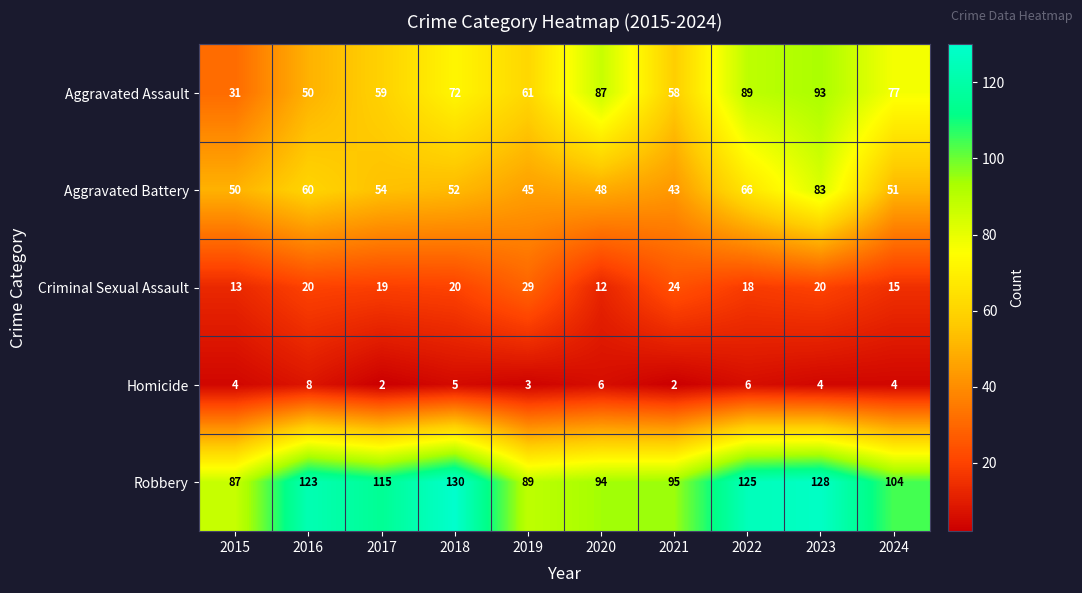

What is the greatest value displayed?

130